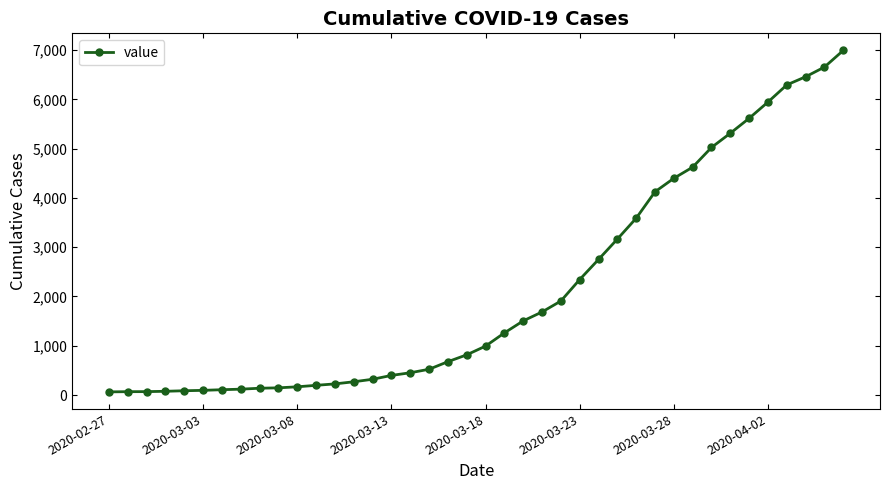

What is the difference between the maximum and minimum values?

6931